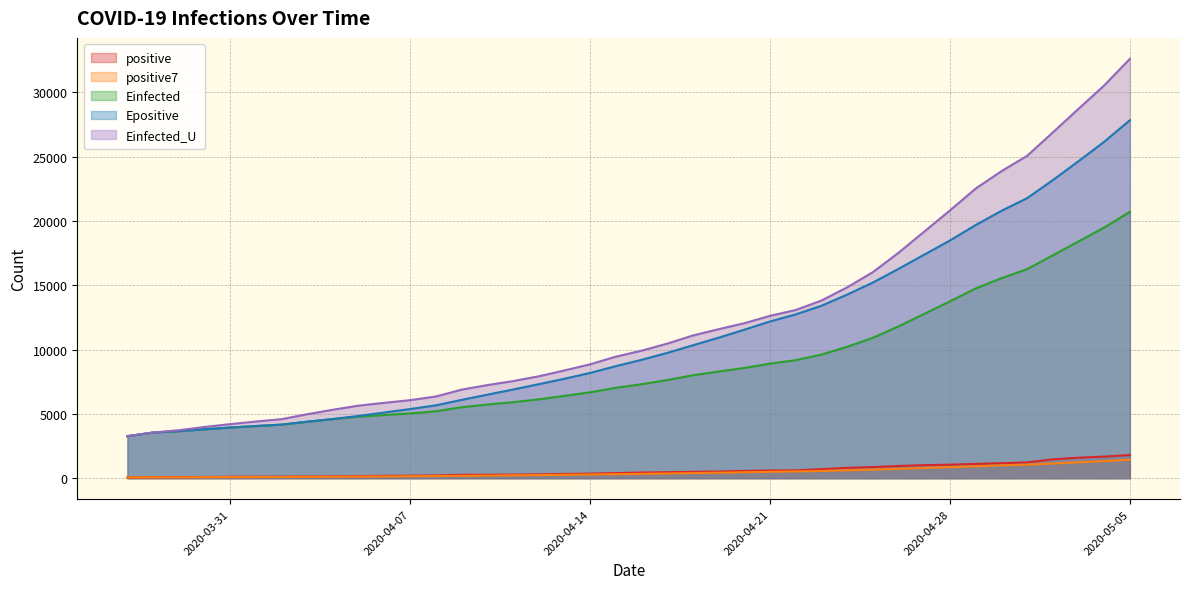

List the series in order of their peak value, highest first.

Einfected_U, Epositive, Einfected, positive, positive7